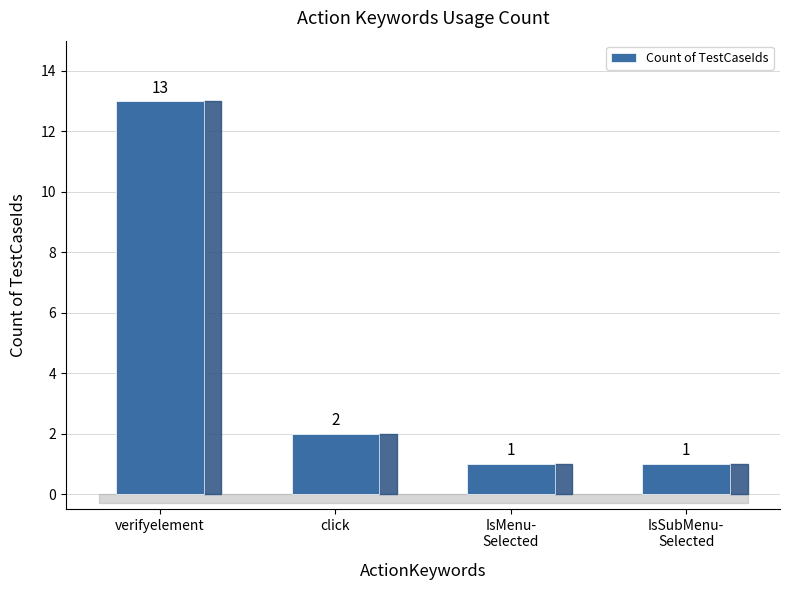

What is the change in value from verifyelement to click?

-11